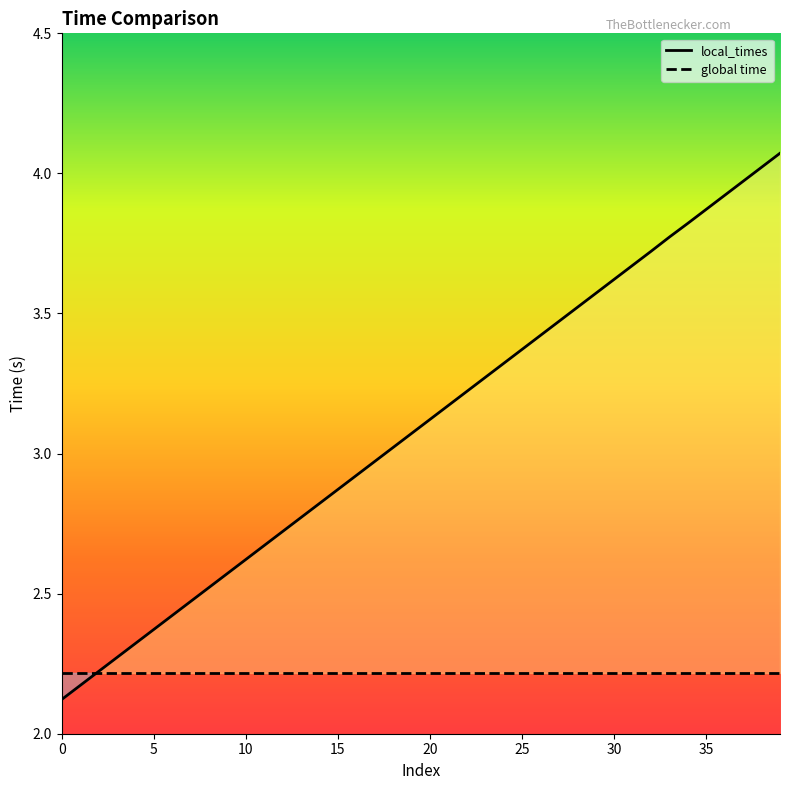

Count the number of values greater than 3.

22